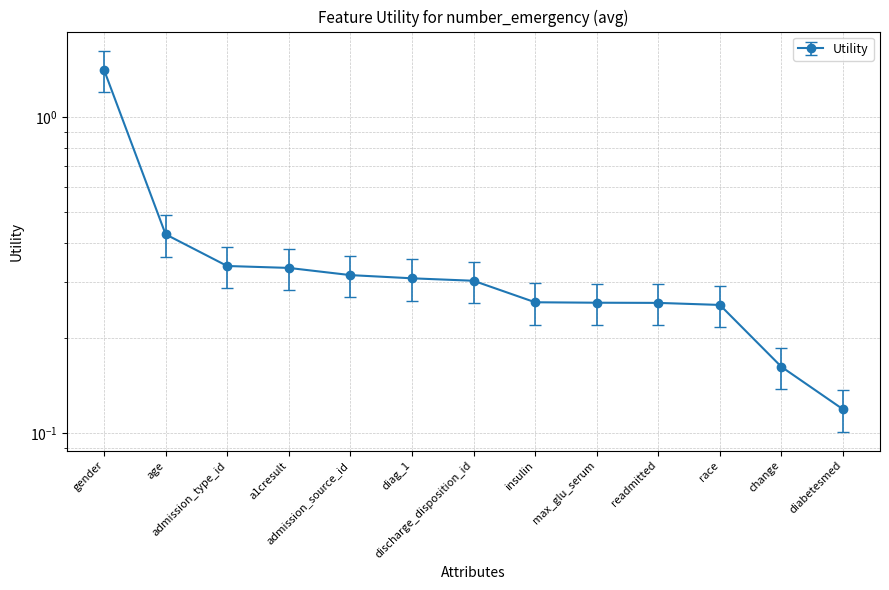

What is the change in value from diag_1 to readmitted?

-0.1